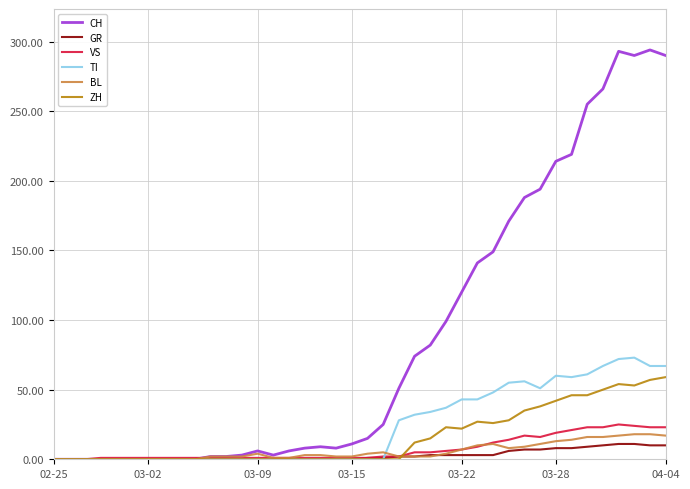

Which series has the largest total across all categories?

CH